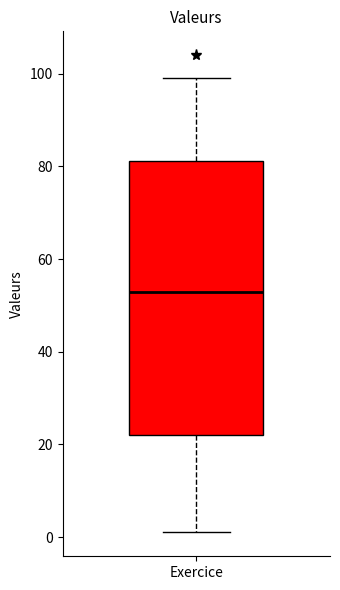

Transcribe this box plot: give where the median line is, the range the box spans, and where the two whiskers end, as read against the y-axis. The values are not printed on the chart, so give them approximately, as read against the axis.

median 54, box 22 to 82, whiskers 2 to 100